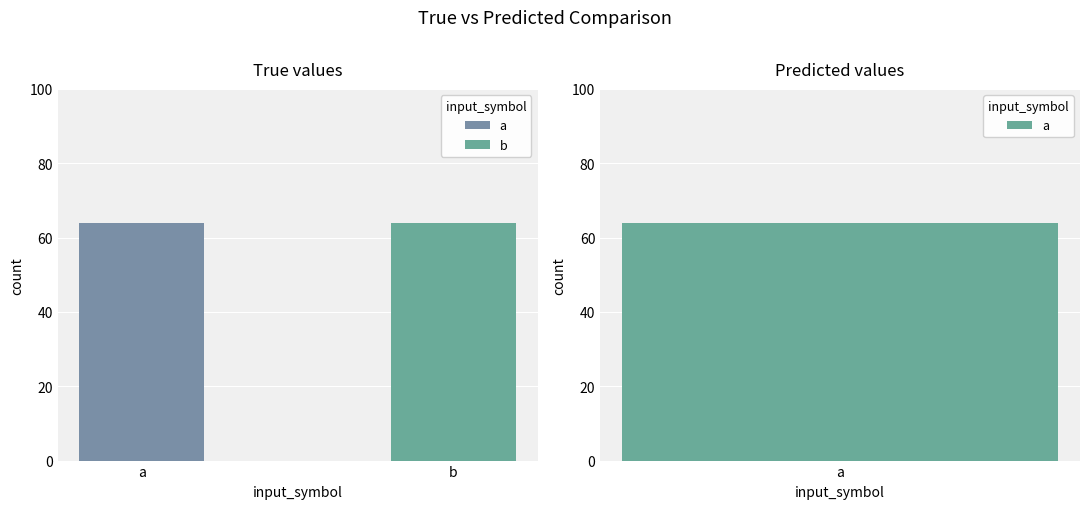

List the series in order of their peak value, highest first.

input_b, input_a